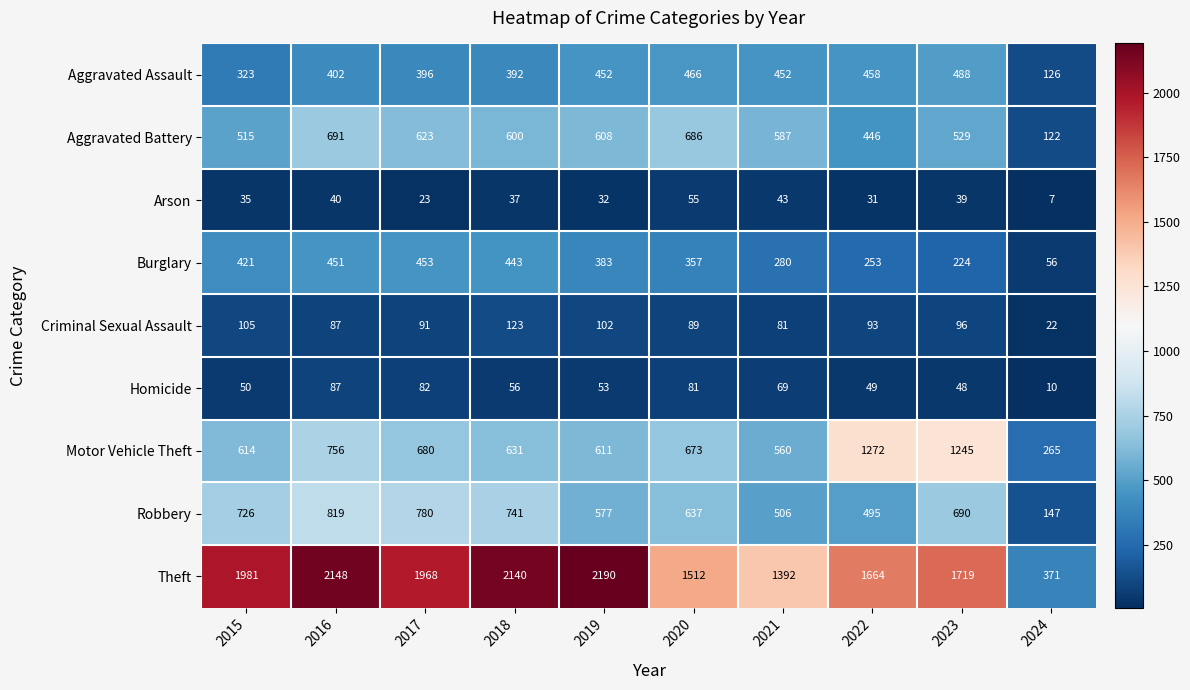

List the series in order of their peak value, highest first.

Theft, Motor Vehicle Theft, Robbery, Aggravated Battery, Aggravated Assault, Burglary, Criminal Sexual Assault, Homicide, Arson